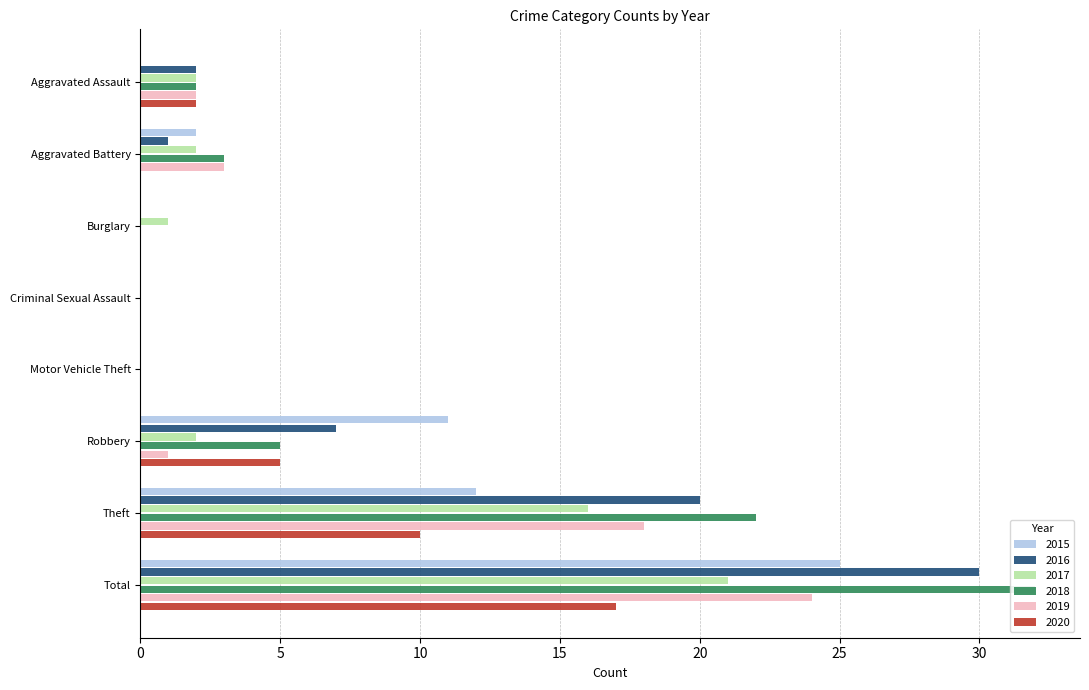

How many groups of bars are there?

8